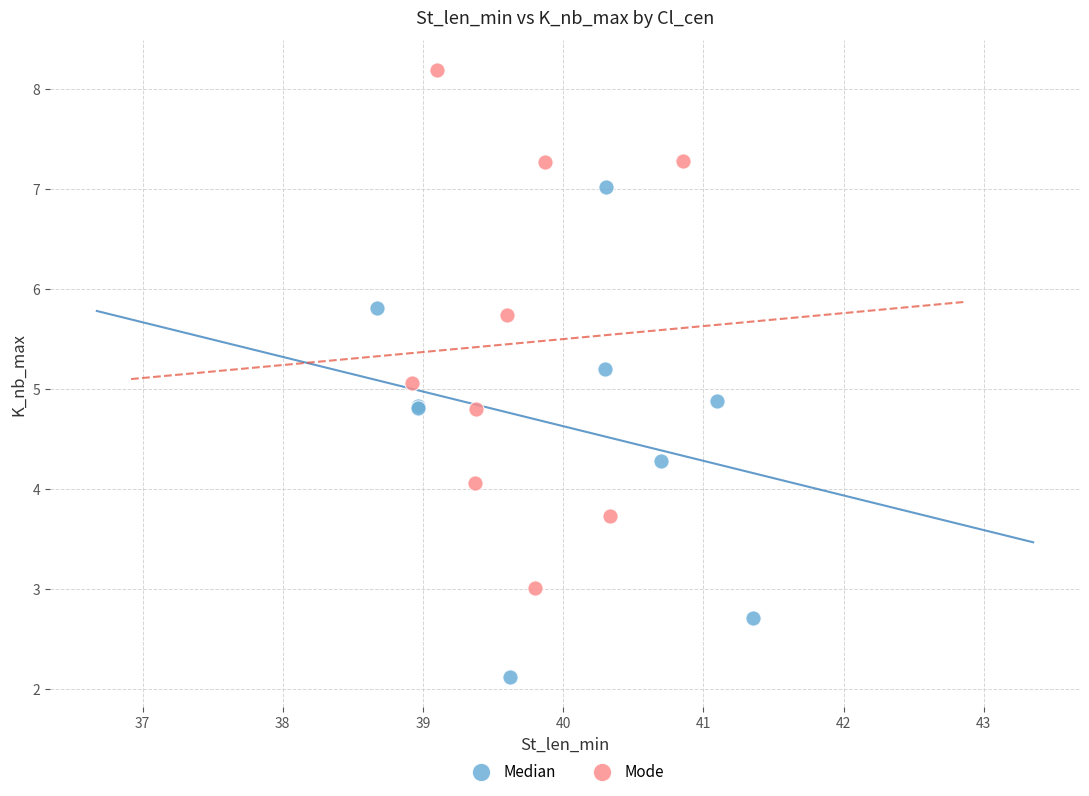

Which series contains the highest Y value?

Mode